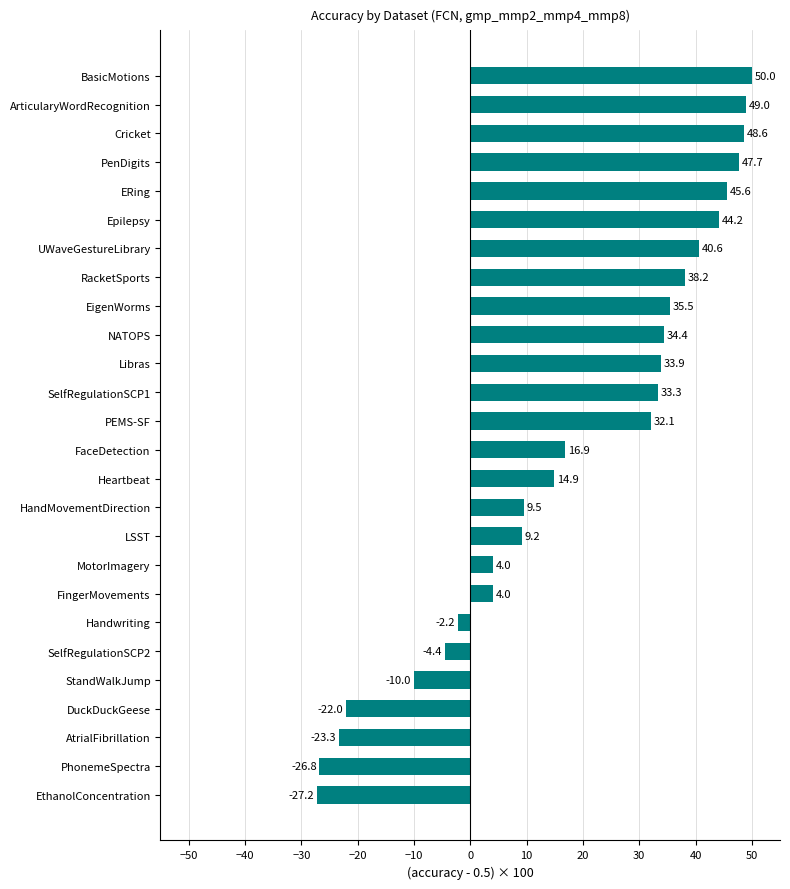

True or false: the data shows 9.5 at HandMovementDirection.

True